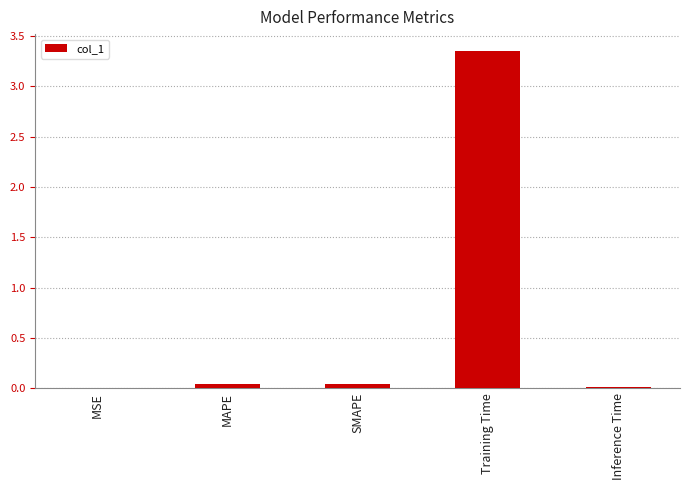

The chart shows a value of 0.9 at Training Time. True or false?

False